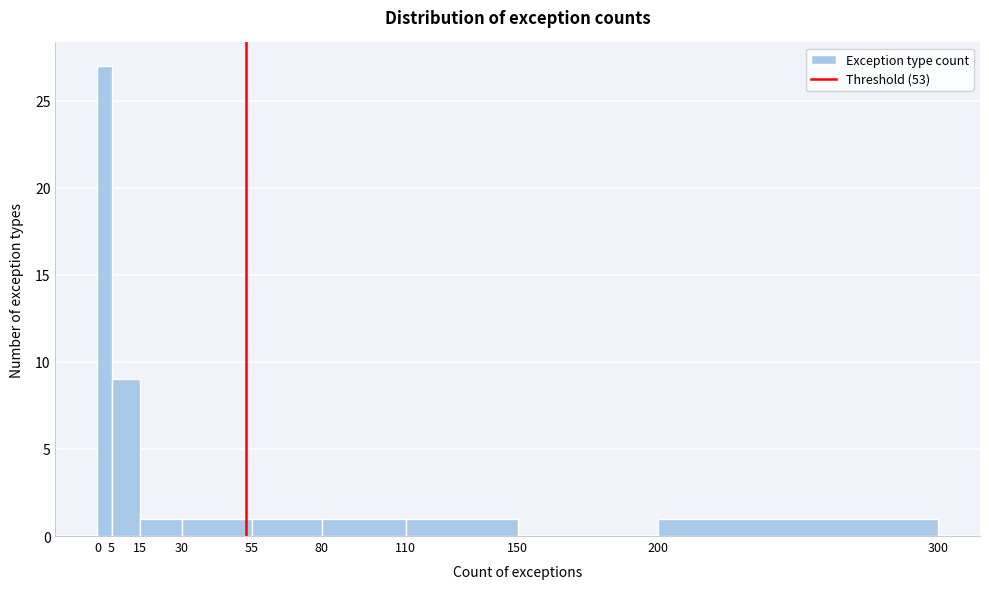

Reading left to right, transcribe this chart: for each bar, give the range it covers on the x-axis and its height. The values are not printed on the chart, so give them approximately, as read against the axis.

0 to 5: 27
5 to 15: 9
15 to 30: 1
30 to 55: 1
55 to 80: 1
80 to 110: 1
110 to 150: 1
150 to 200: 0
200 to 300: 1